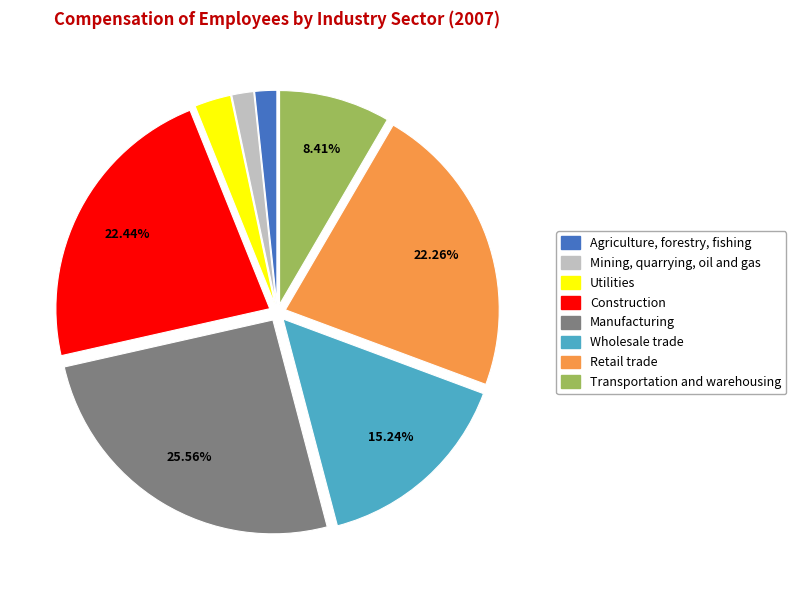

Which category has the biggest portion of the pie?

Manufacturing